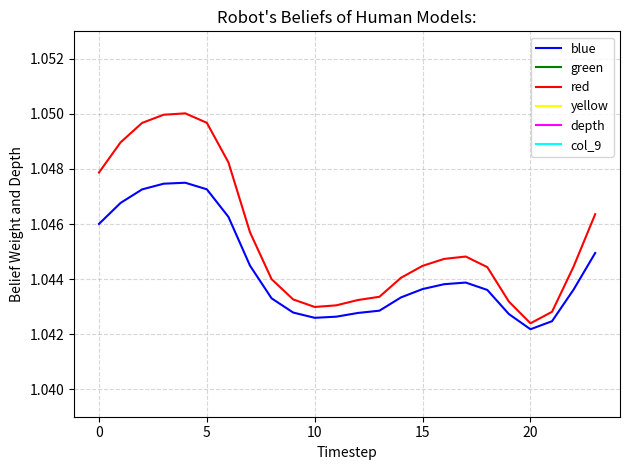

At which label is blue closest to 1?

20